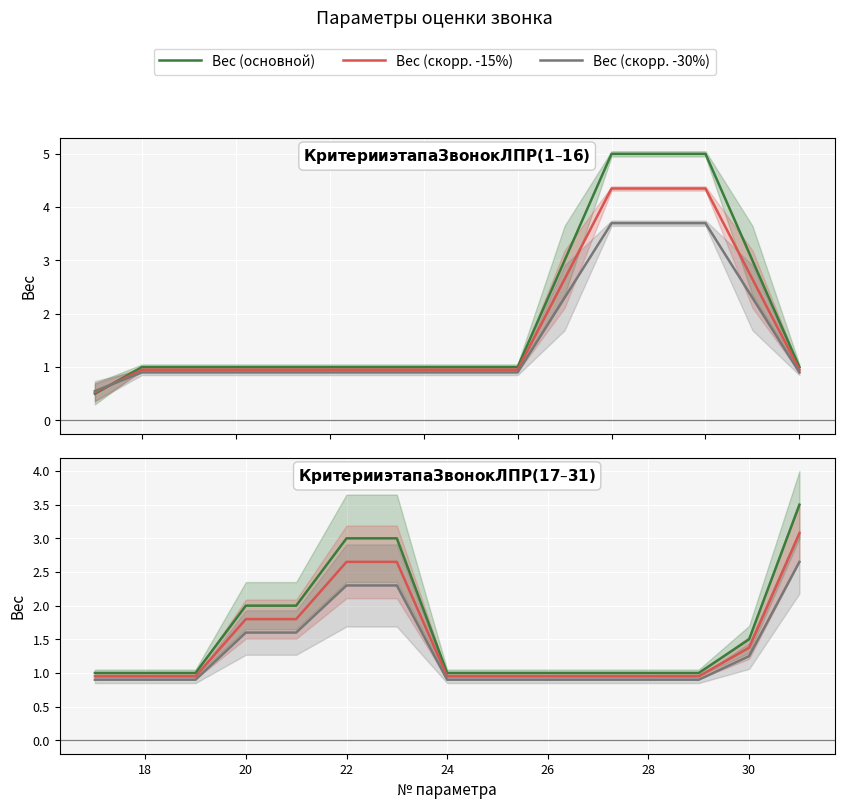

True or false: Вес (основной) has a value of 4.6 at 28.

False